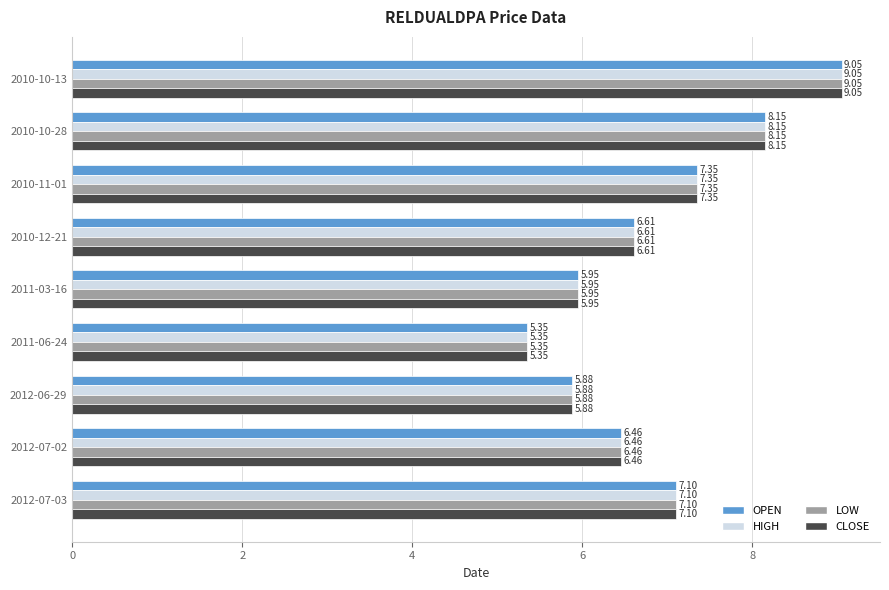

What is the total value across all series at 2010-11-01?

29.4